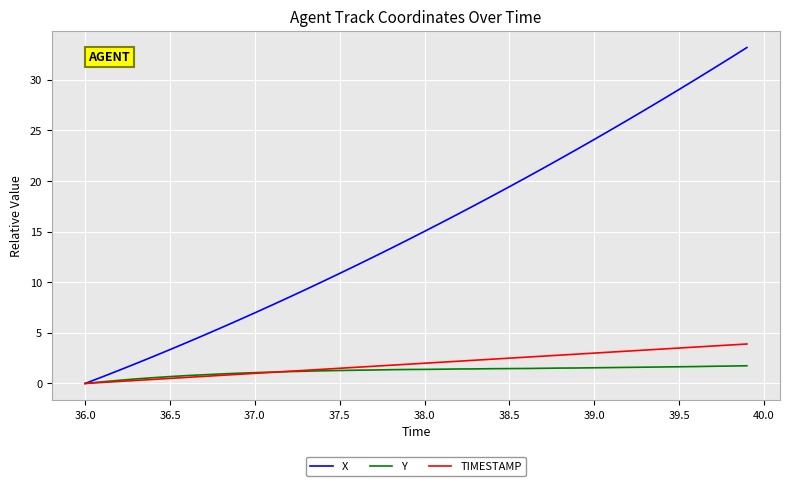

How many lines are shown in the chart?

3